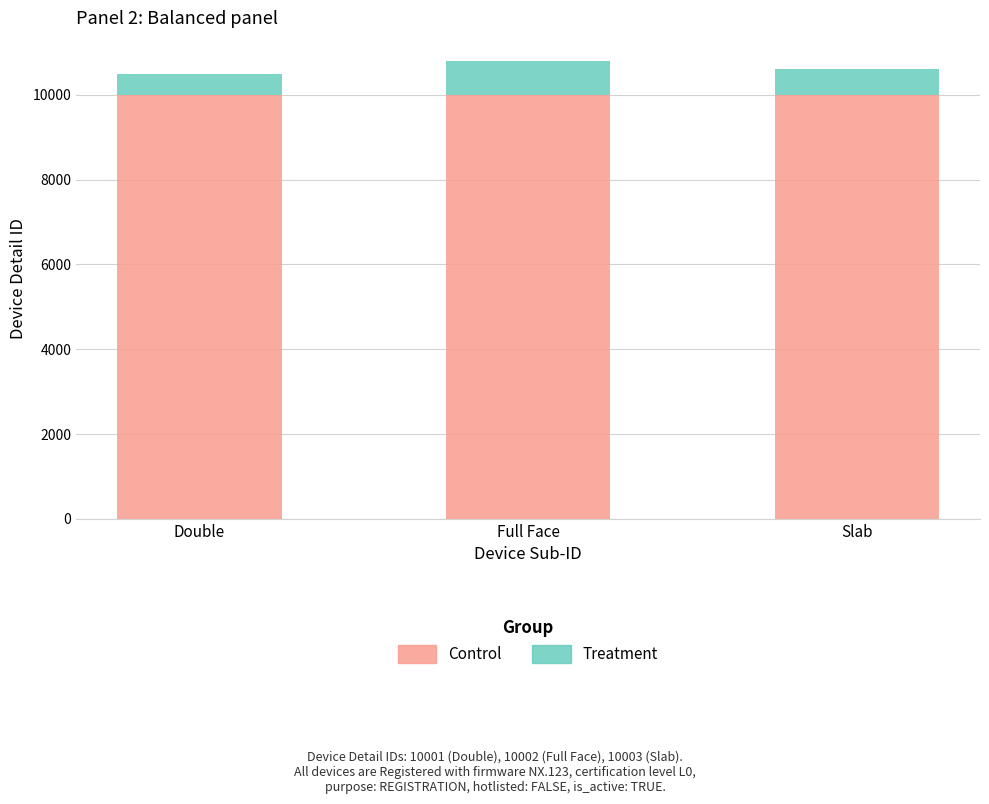

What is the sum of the Control values at Slab and Full Face?

20005